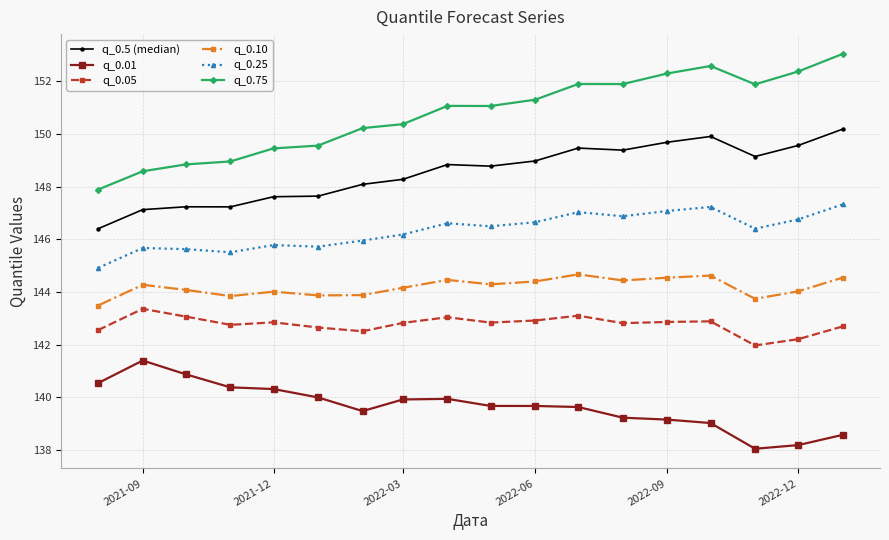

Which series has the largest total across all categories?

q_0.75